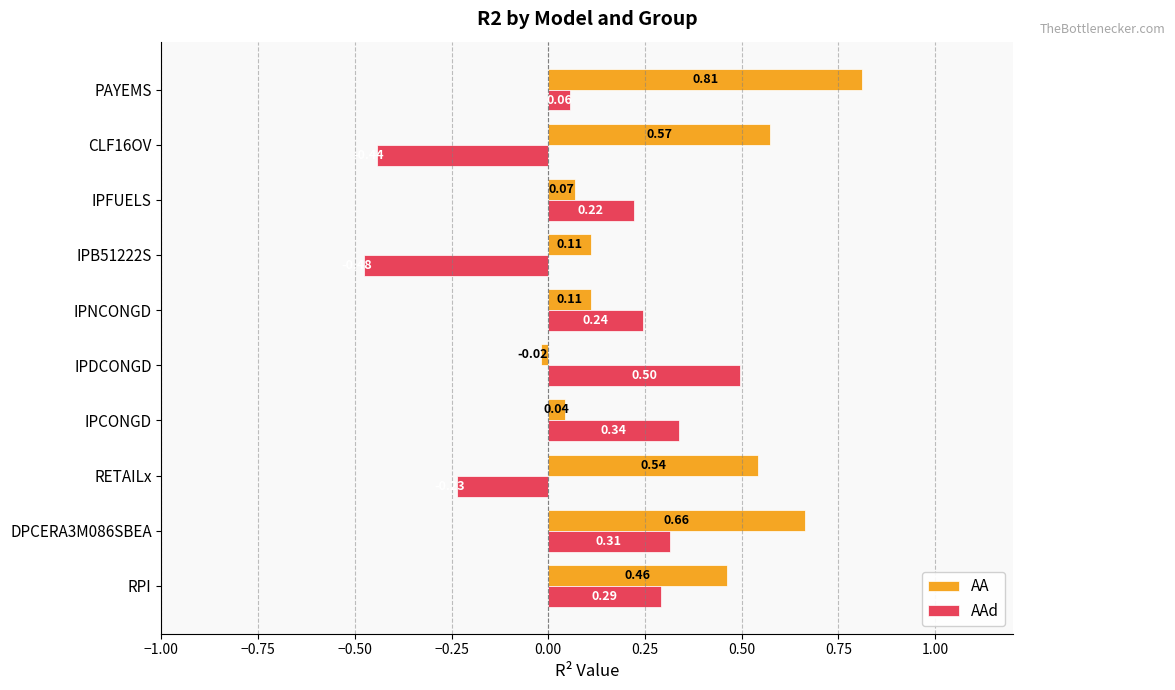

What is the sum of all AA values?

3.4